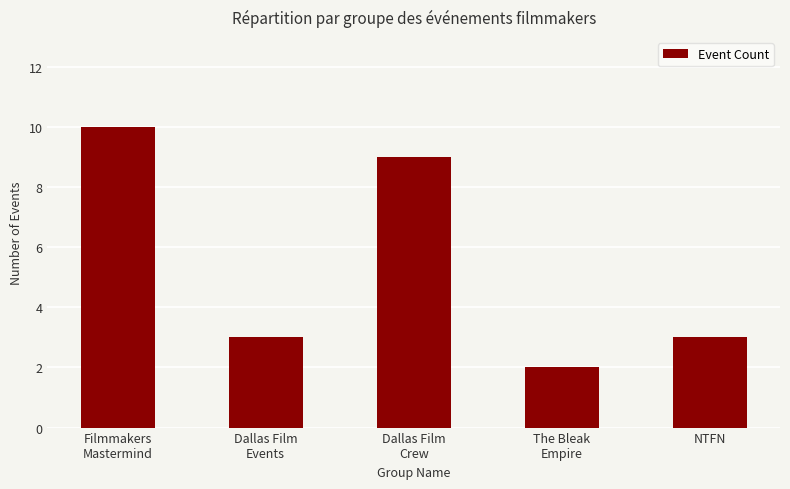

What is the value of the 1st bar from the left?

10